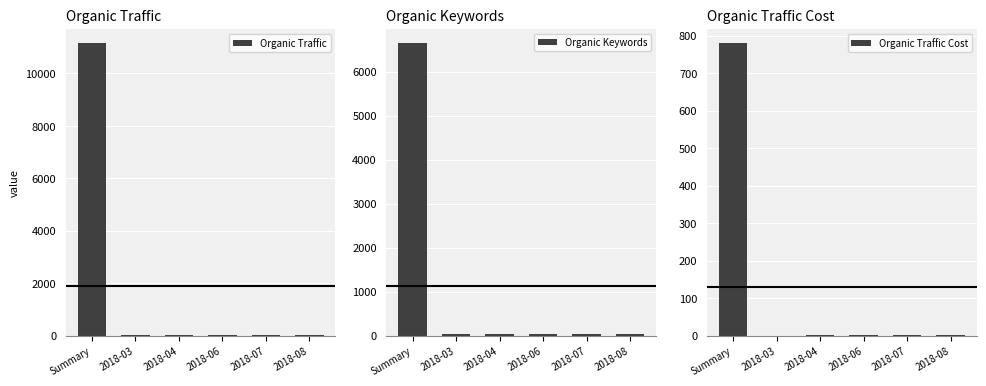

How many groups of bars are there?

6